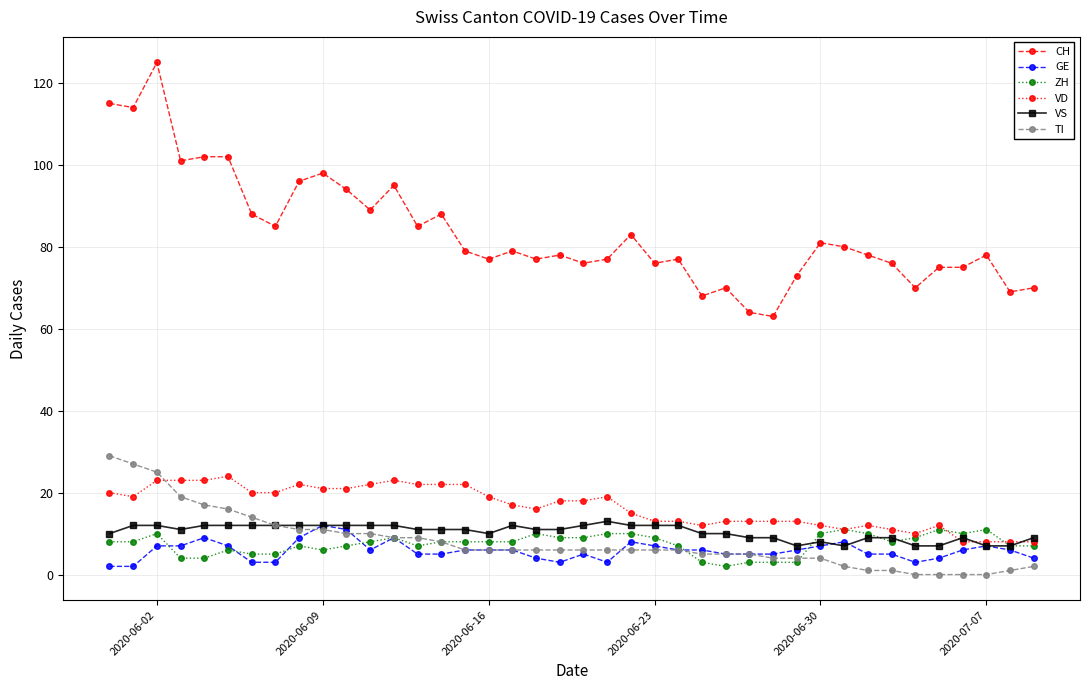

Which series has the widest spread of values?

CH